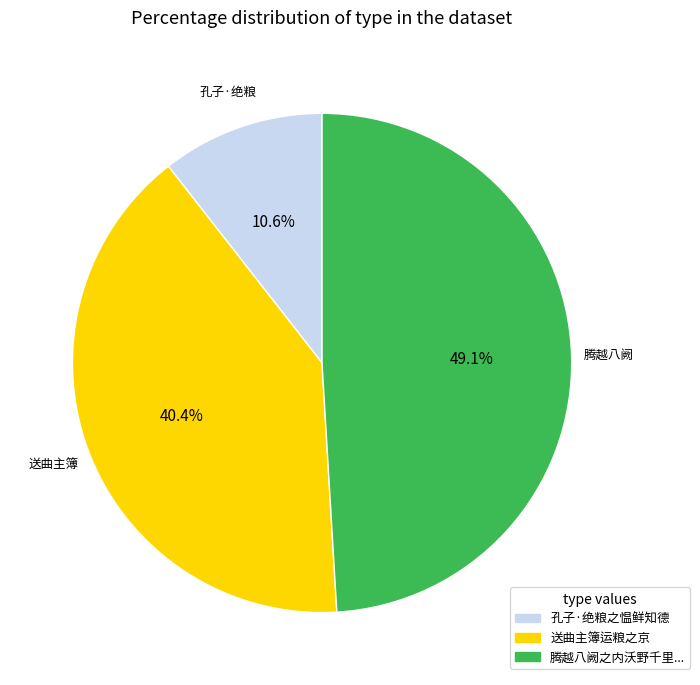

Does any single category account for the majority?

No